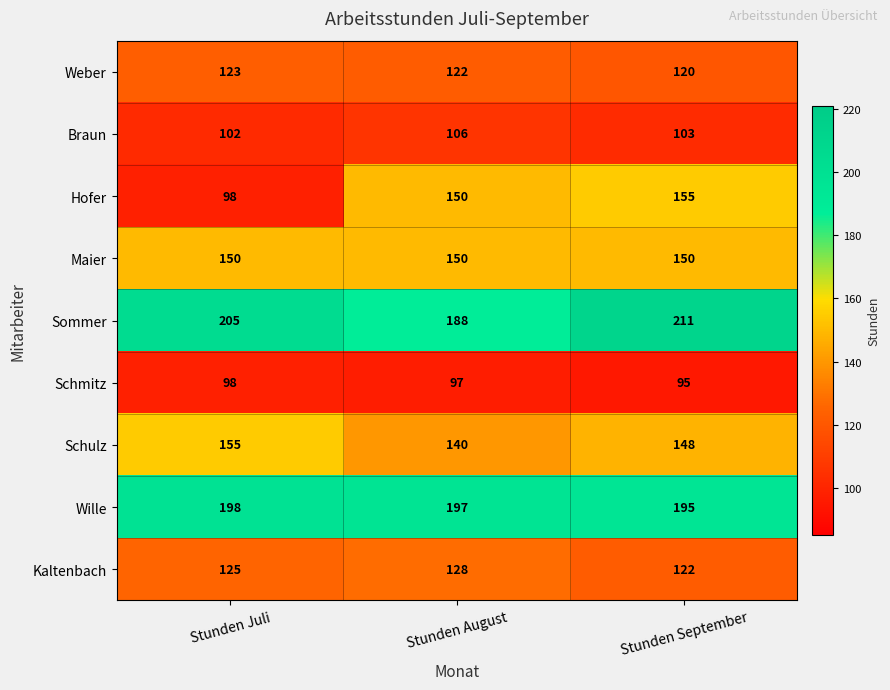

How many series are shown in this chart?

9